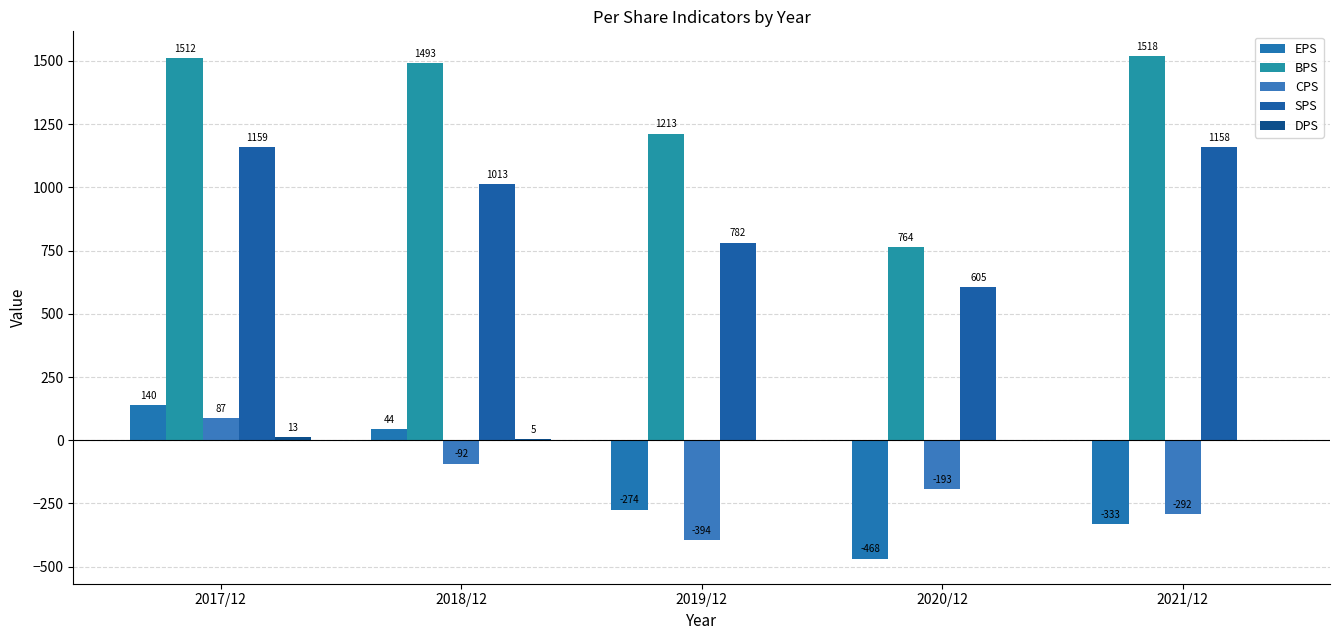

Is it true that CPS equals -601 at 2019/12?

False